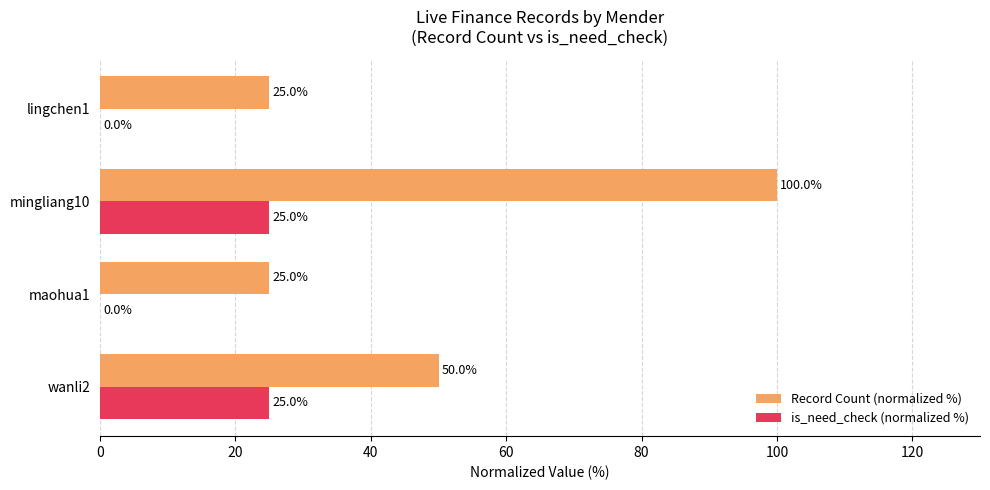

Read the Record Count (normalized %) value at mingliang10.

100